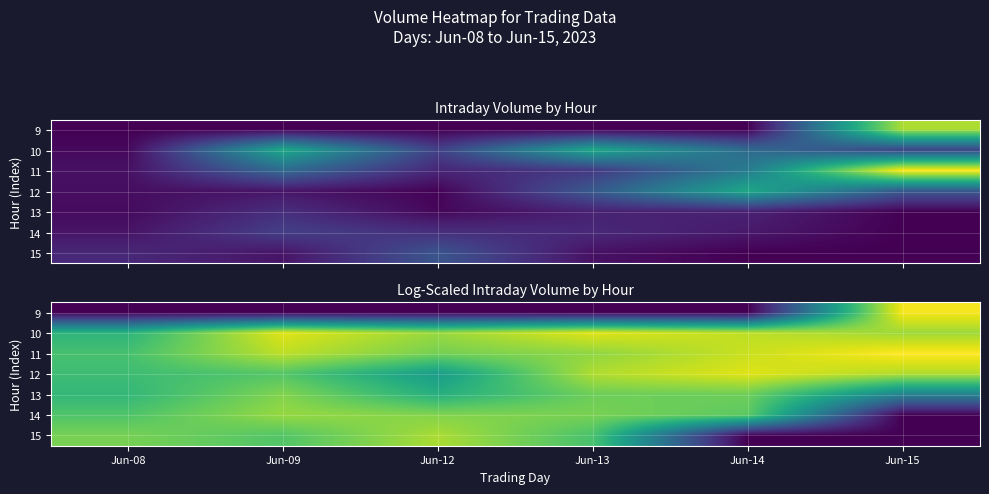

Is it true that 10 equals 3.8 at Jun-12?

False